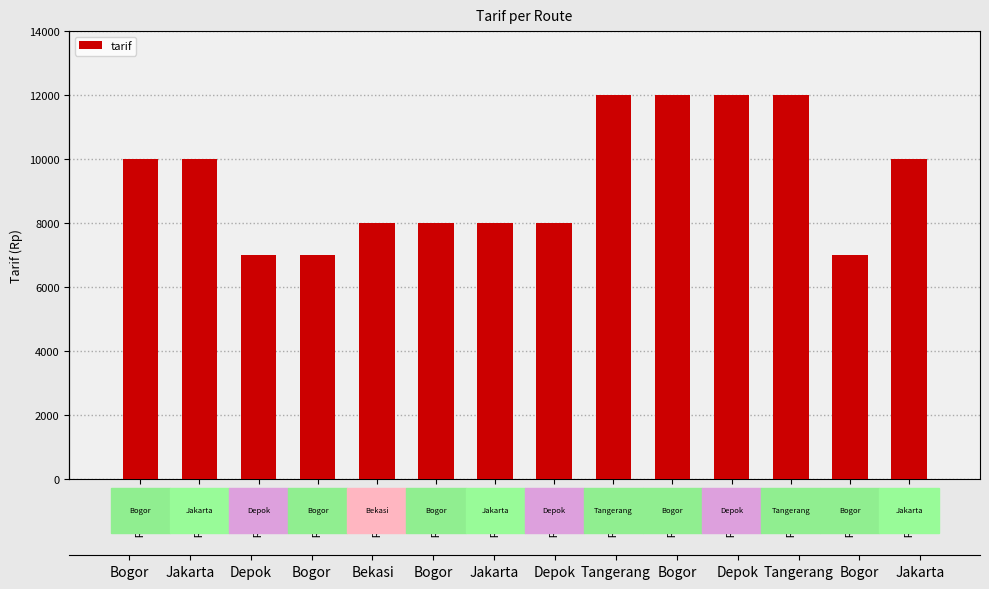

At which label does the data first exceed 10000?

ROT0009